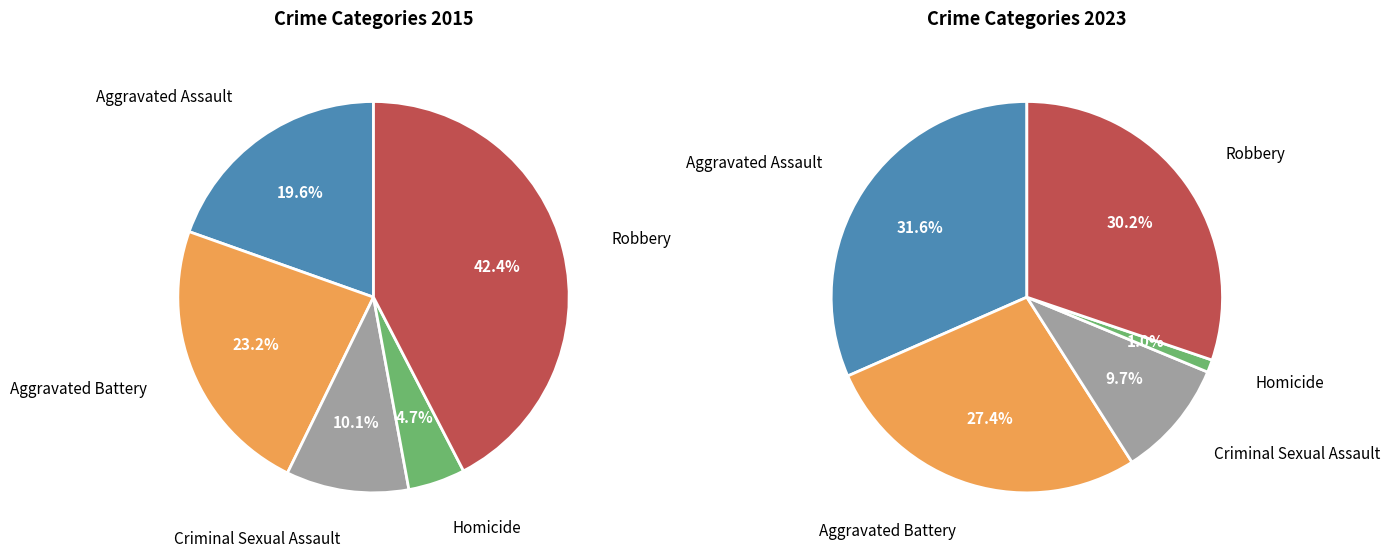

What percentage is the values_2015 slice, to the nearest percent?

20%